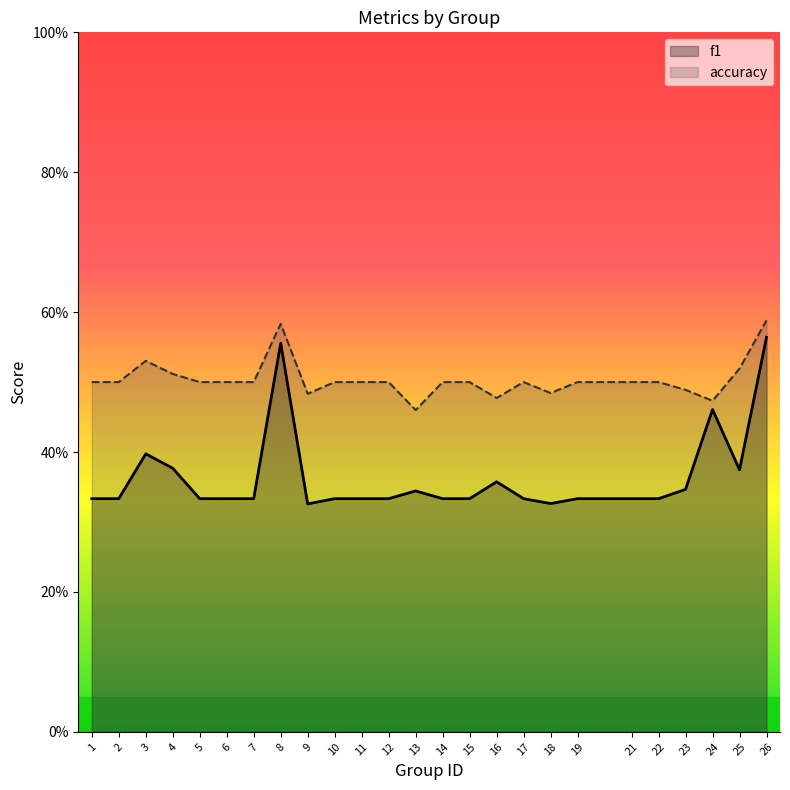

What is the total value across all series at 21?

0.8